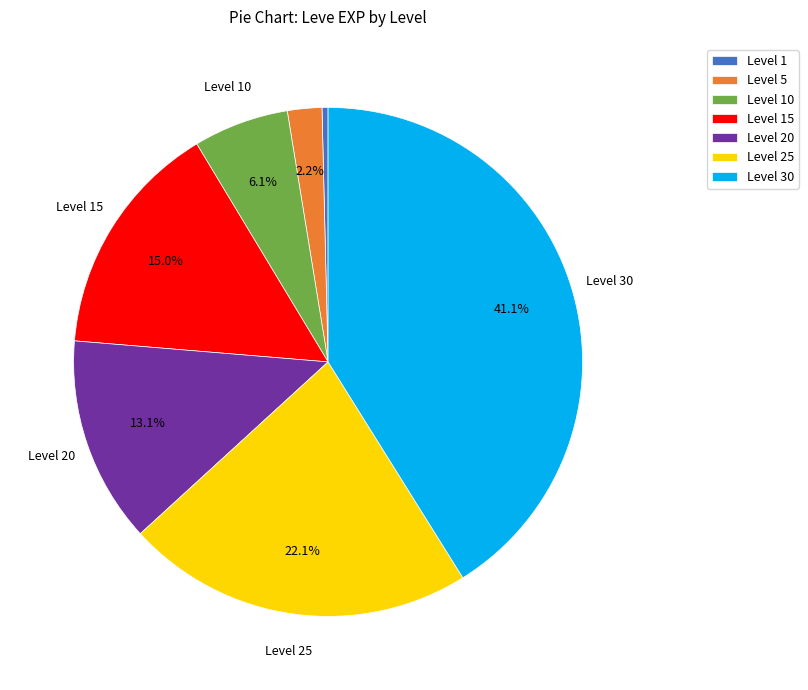

To the nearest percent, what is the difference between the largest and smallest slice percentages?

41%